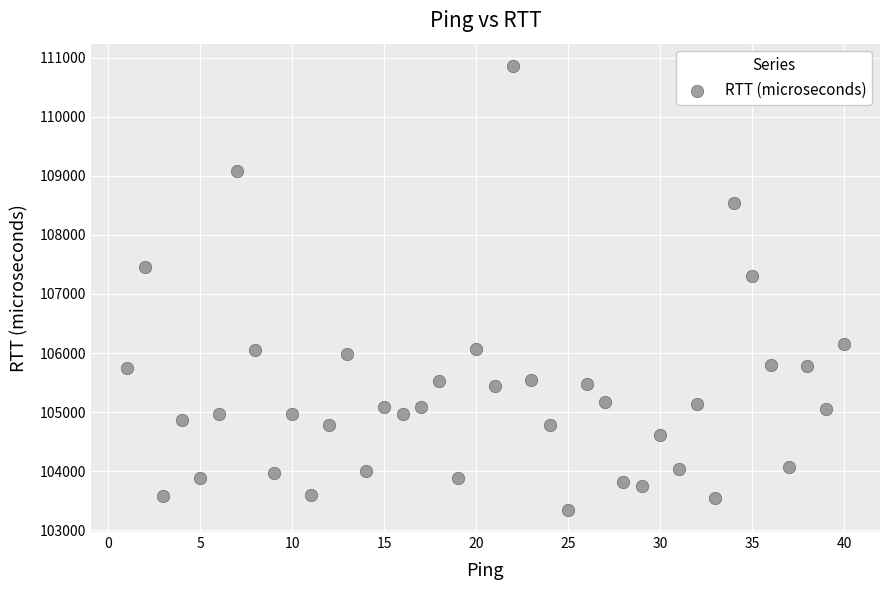

What is the range of Y values (max minus min)?

7516